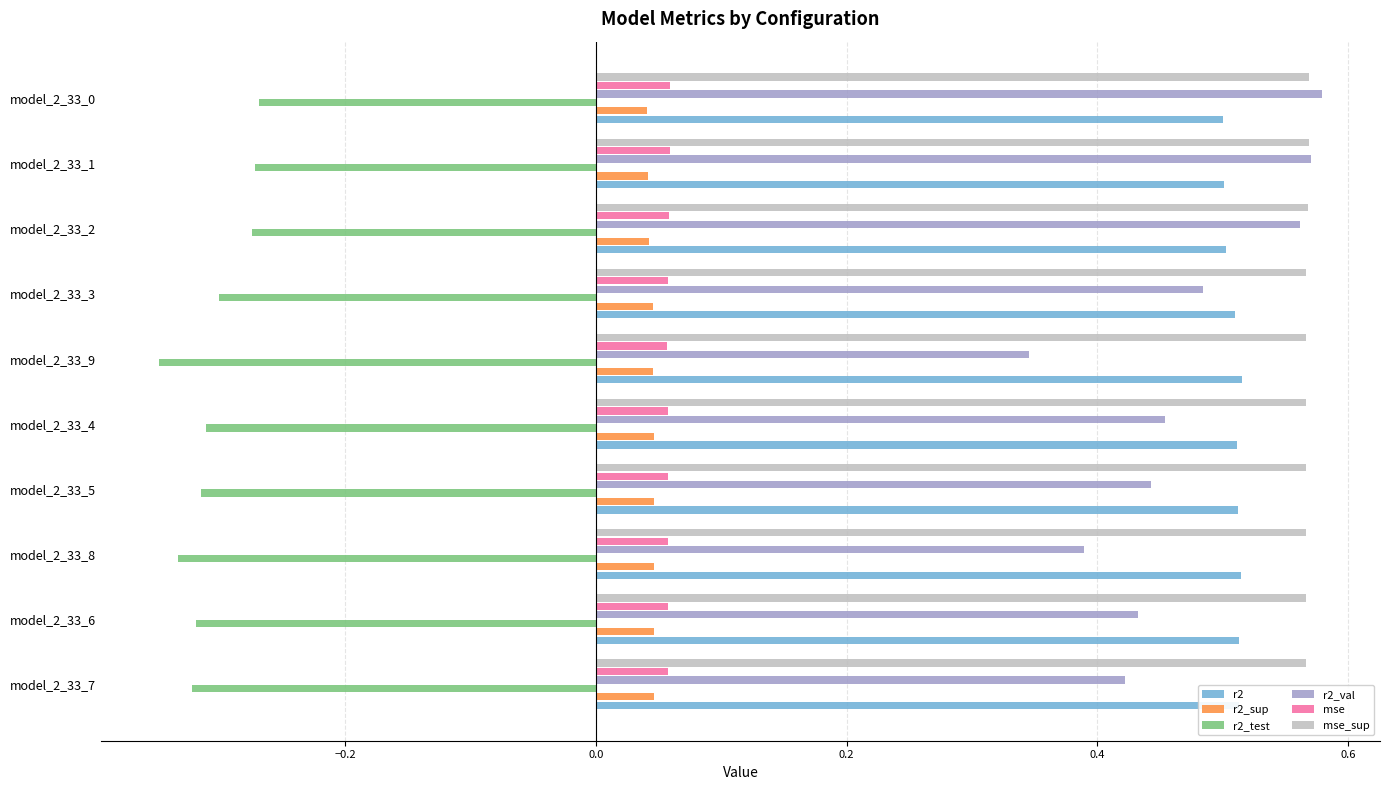

Rank the series by their maximum value, from lowest to highest.

r2_test, r2_sup, mse, r2, mse_sup, r2_val